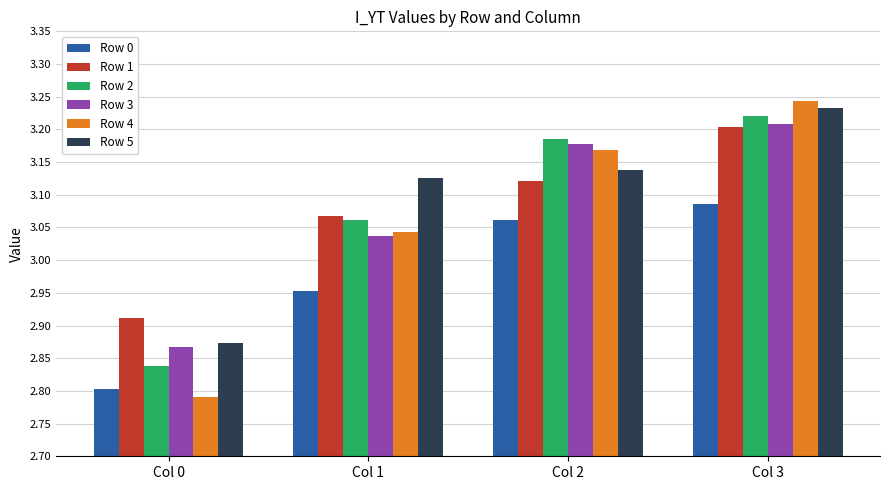

At which label does Row 4 first exceed 3?

Col 1